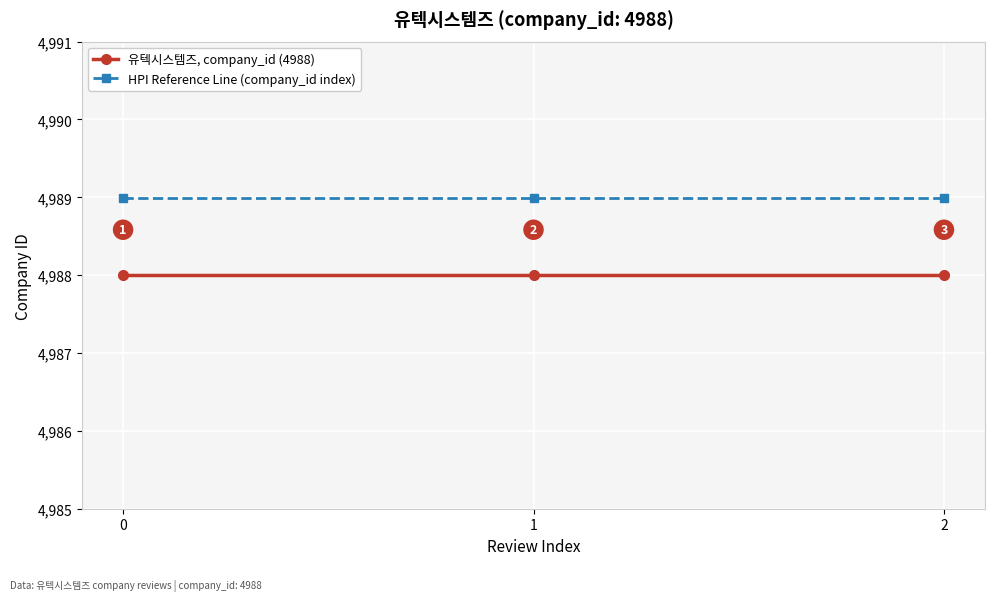

What is the difference between the highest and lowest values at 1?

1.0